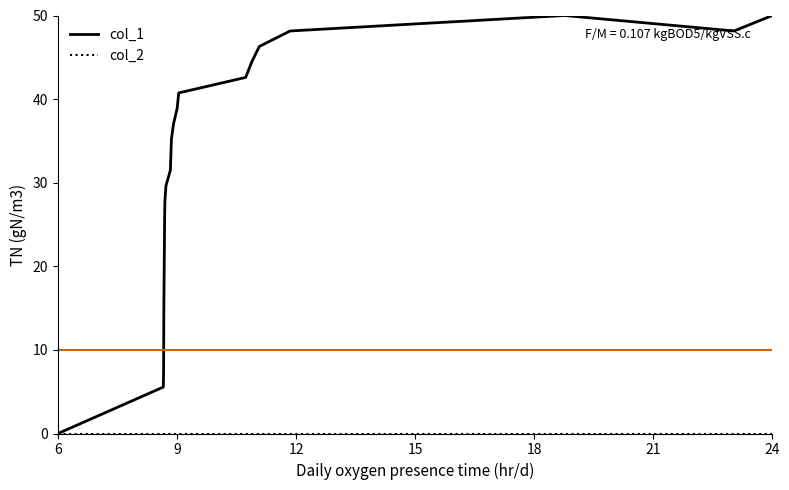

Which category has the lowest value in the col_1 series?

6